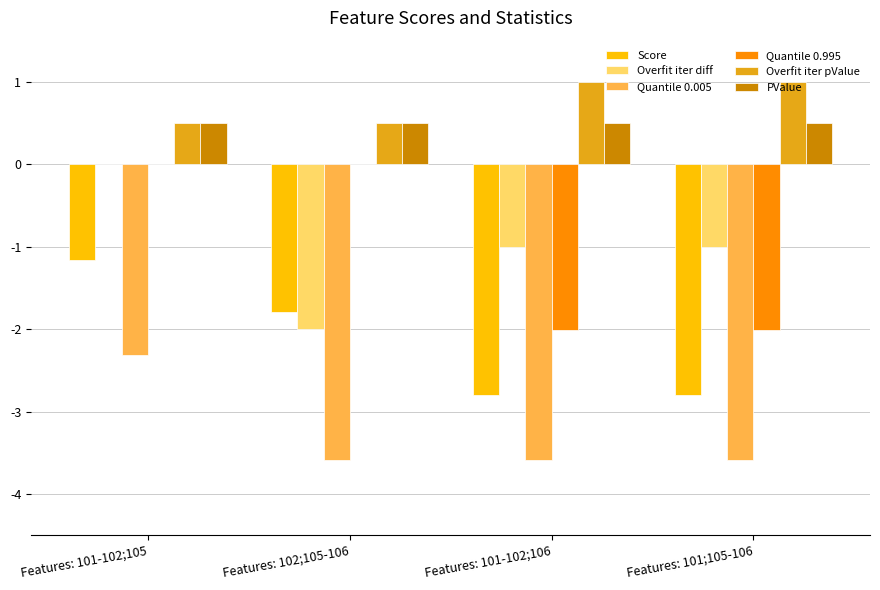

What is the sum of all Quantile 0.005 values?

-13.1